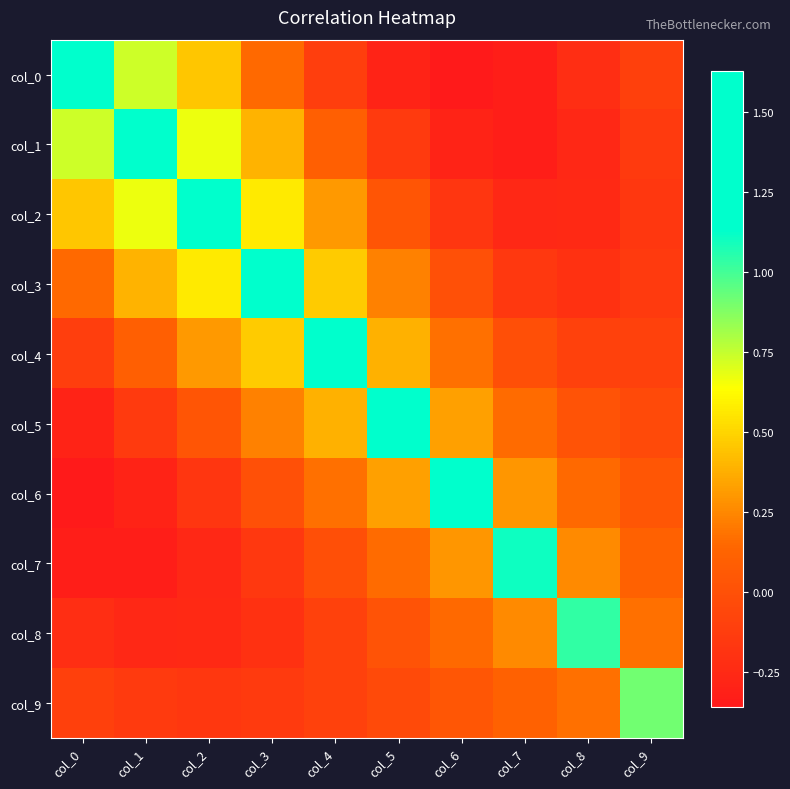

Which series has the largest range (max minus min)?

col_0